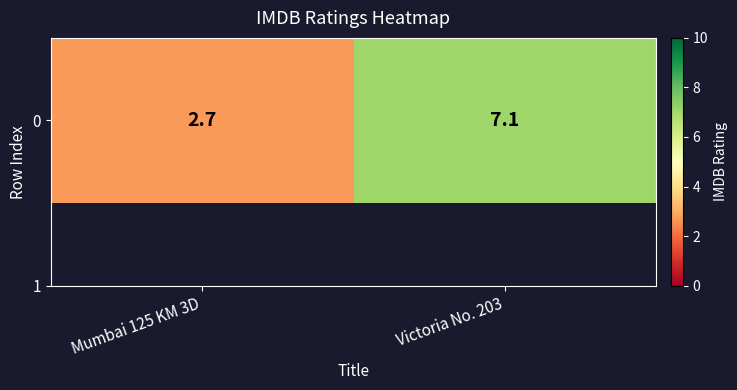

Reading left to right, extract all data points from this chart.

2.7	7.1